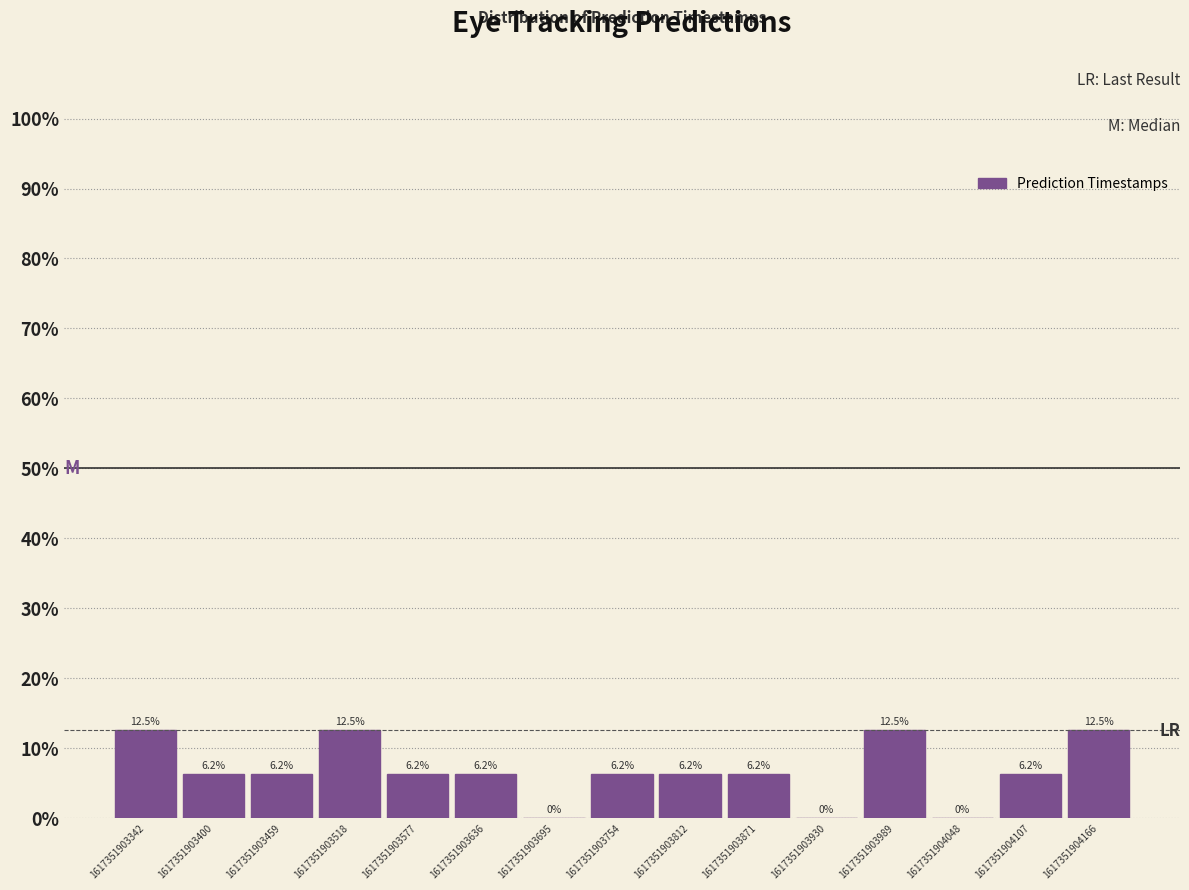

Is it true that the value at 1617351903400 is 2.0?

False